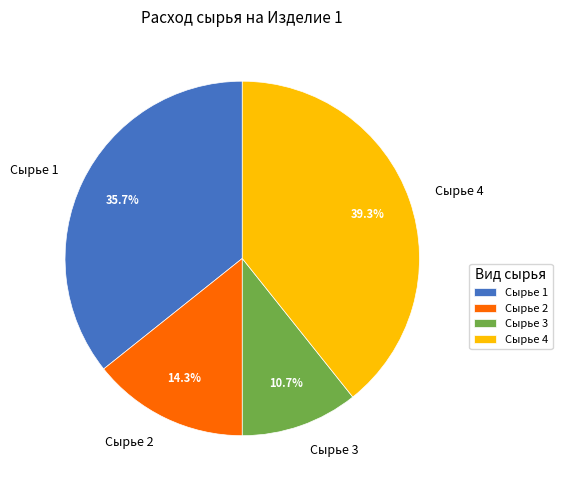

Which slice is the smallest?

Сырье 3